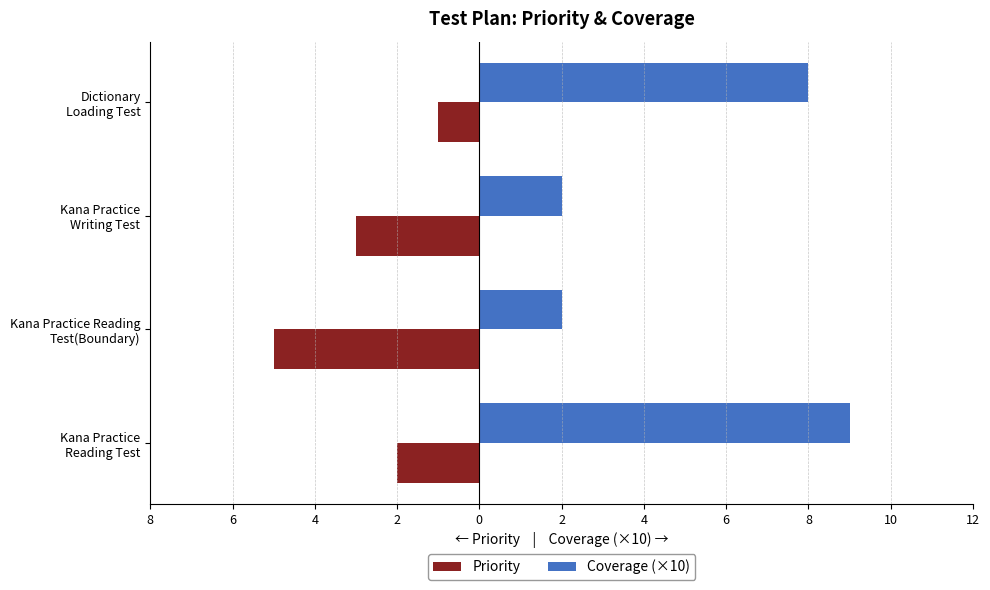

What are all the series names shown in the legend?

Priority, Coverage (×10)